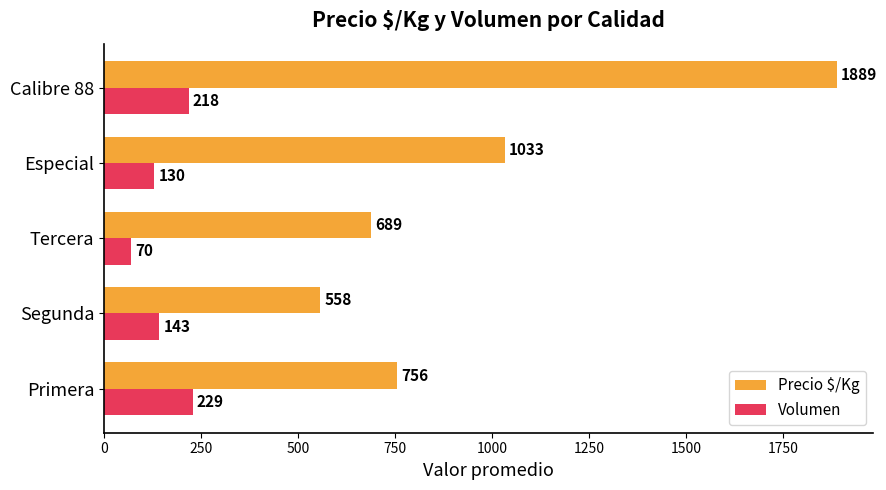

Where is Precio $/Kg nearest to the value 1223?

Especial